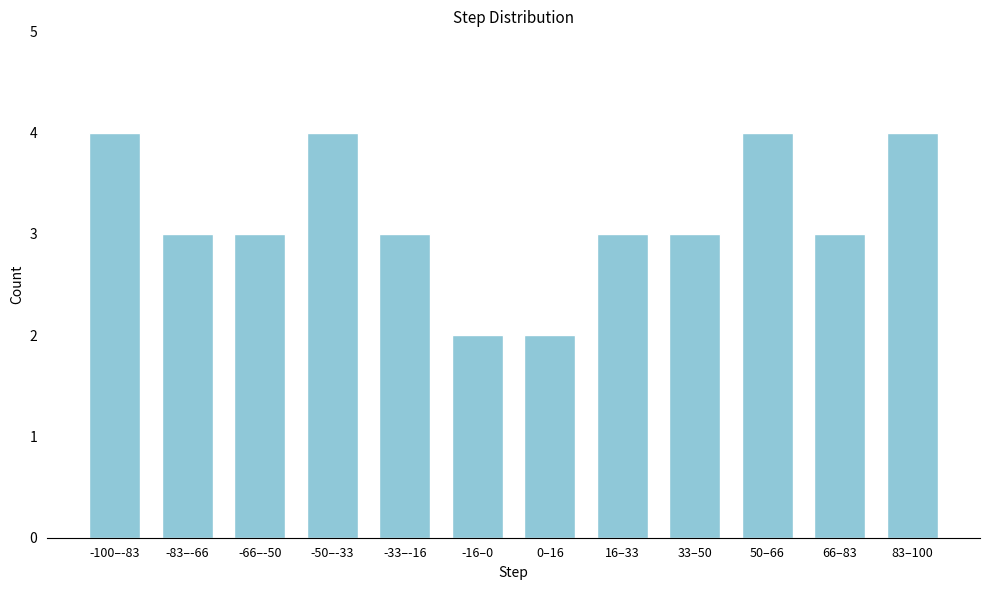

Reading left to right, what are all the values shown in this chart?

4	3	3	4	3	2	2	3	3	4	3	4